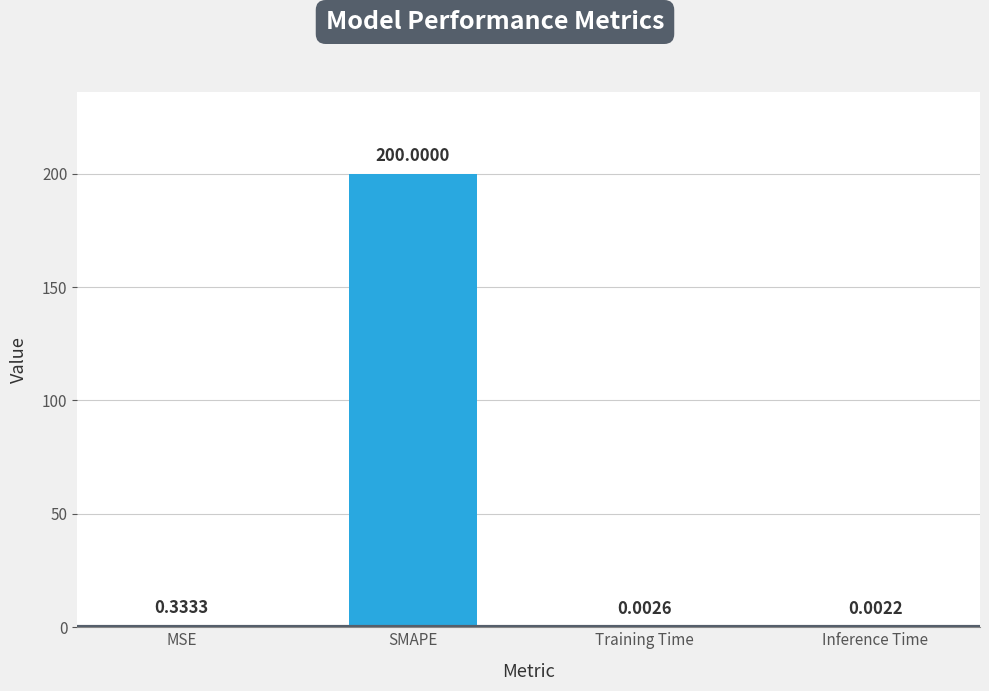

Are the bars grouped side by side (vs. stacked)?

No